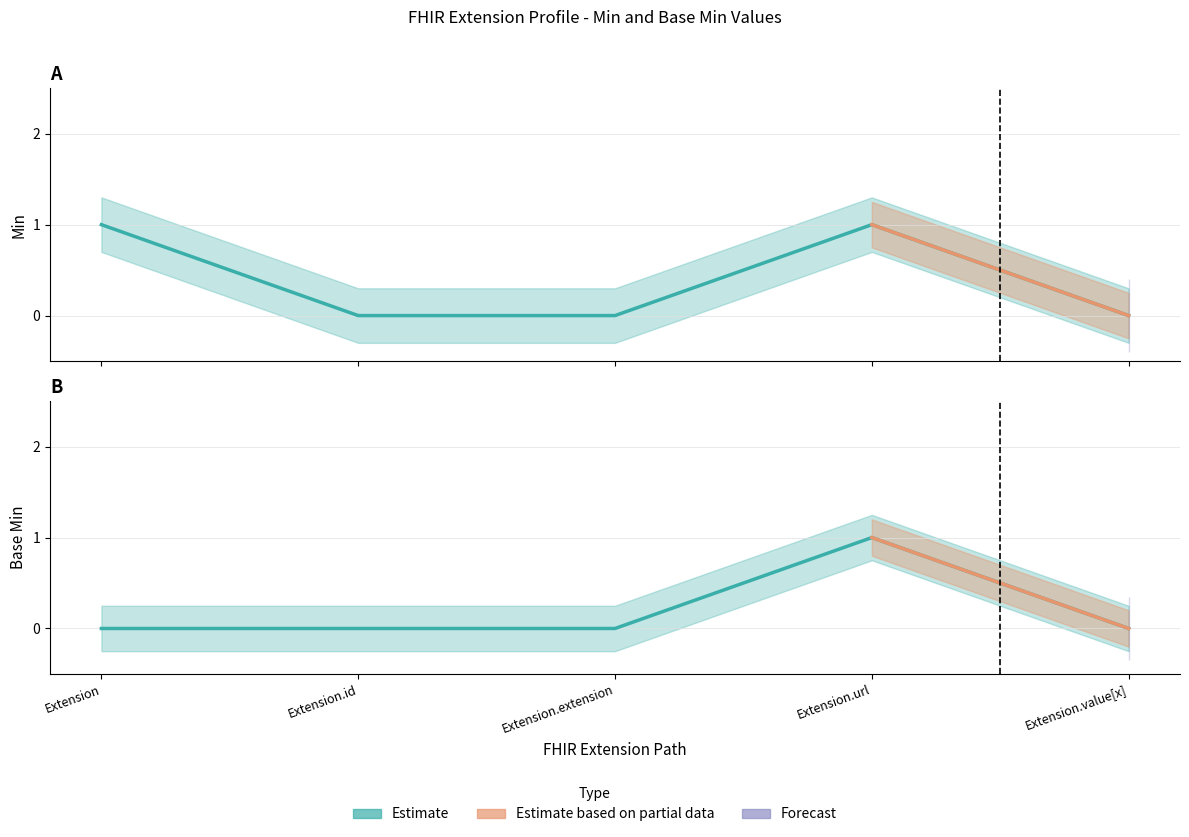

How many positive values does the Min series have?

2